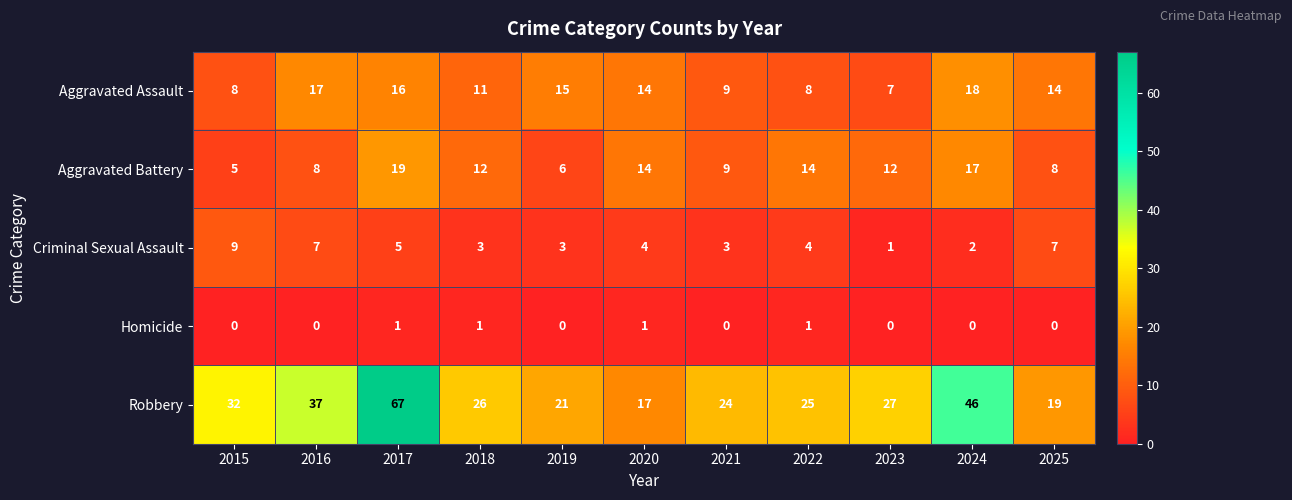

What is the sum of all Homicide values?

4